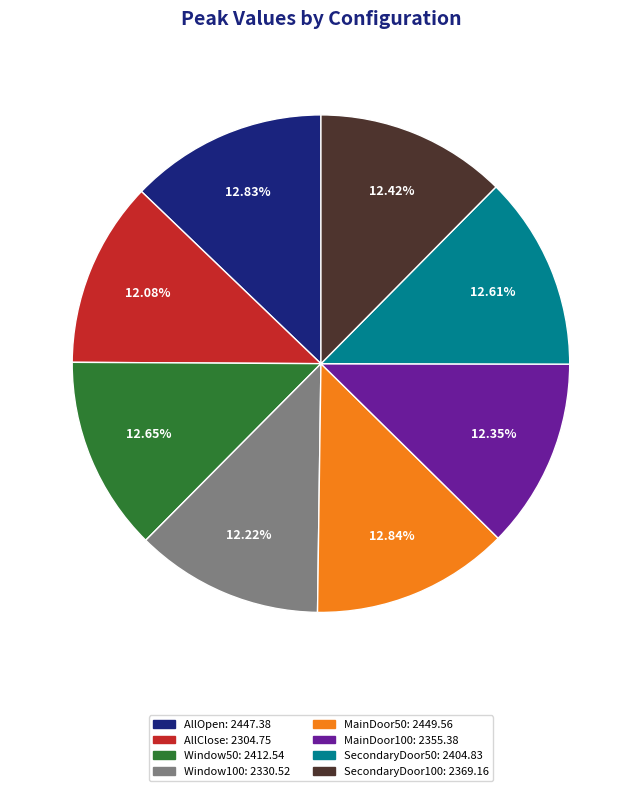

To the nearest percent, what is the average slice percentage?

12%